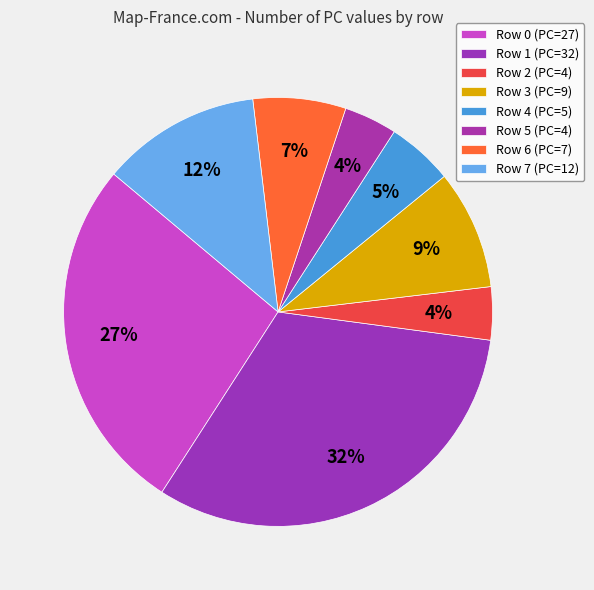

How many segments does this pie chart have?

8